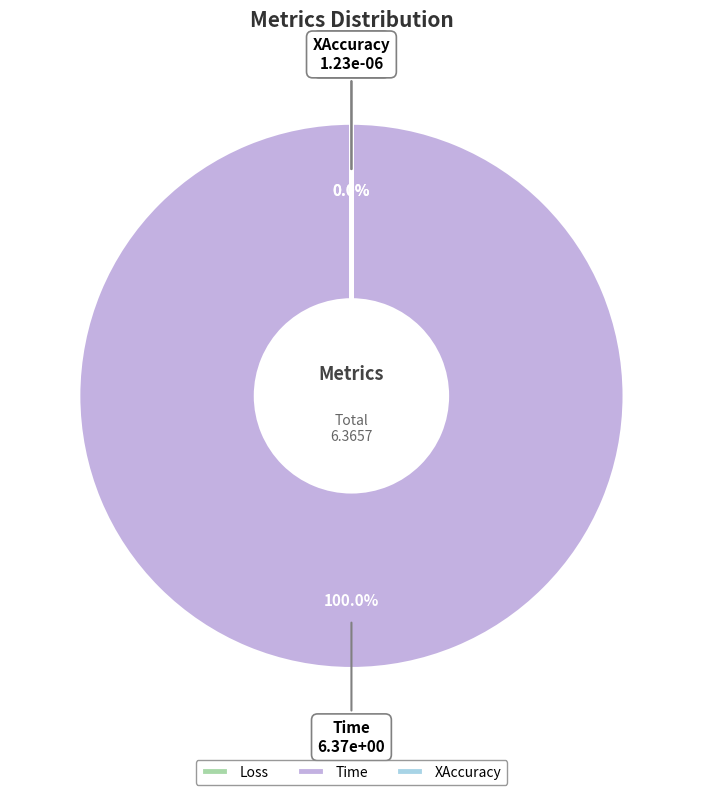

Is it true that Time is 99% of the pie?

False